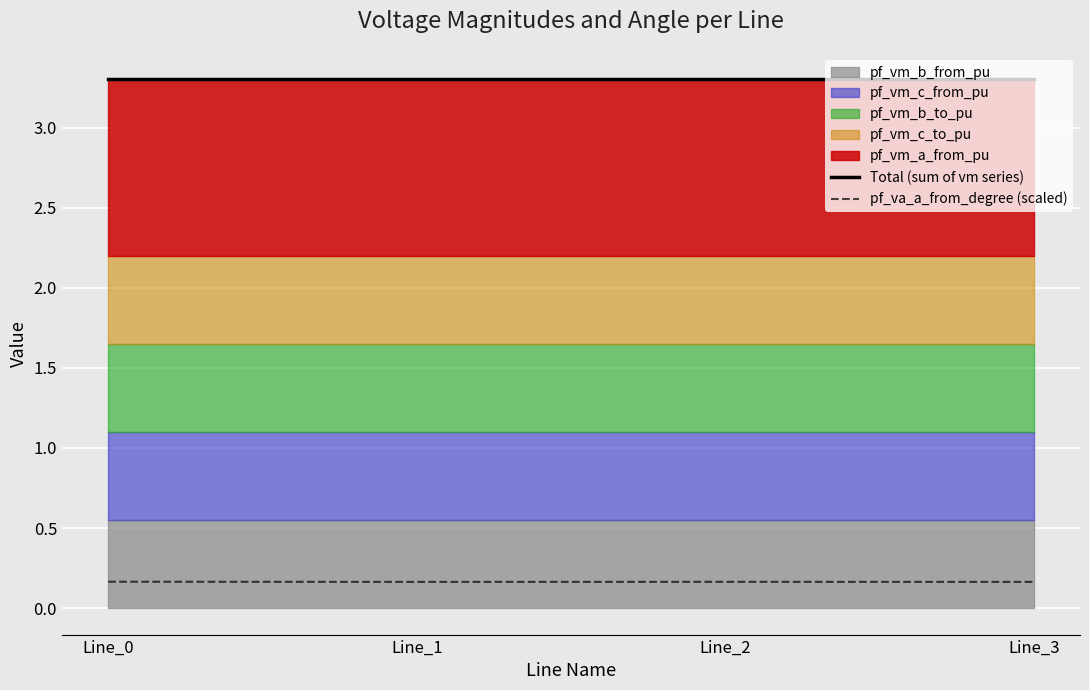

True or false: pf_va_a_from_degree (scaled) and Total (sum of vm series) intersect in this chart.

False